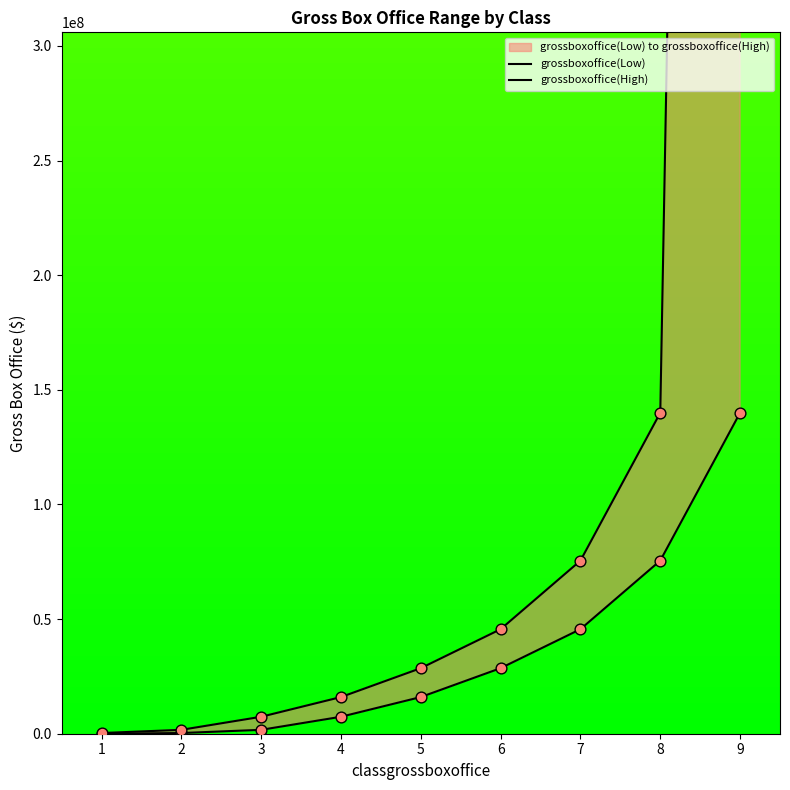

At which category is the sum across all series the highest?

9